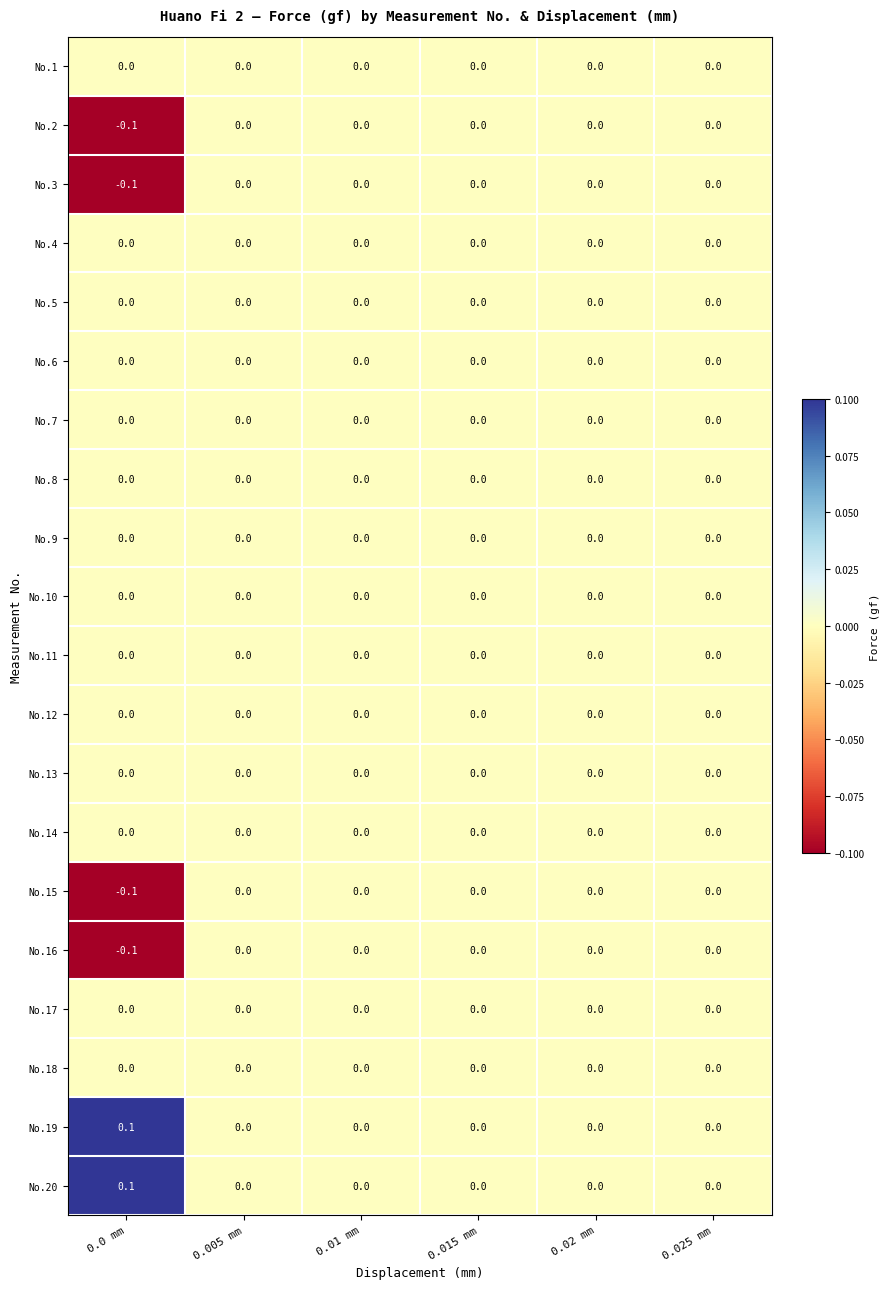

True or false: No.9 has a value of 0.0 at 0.02 mm.

True